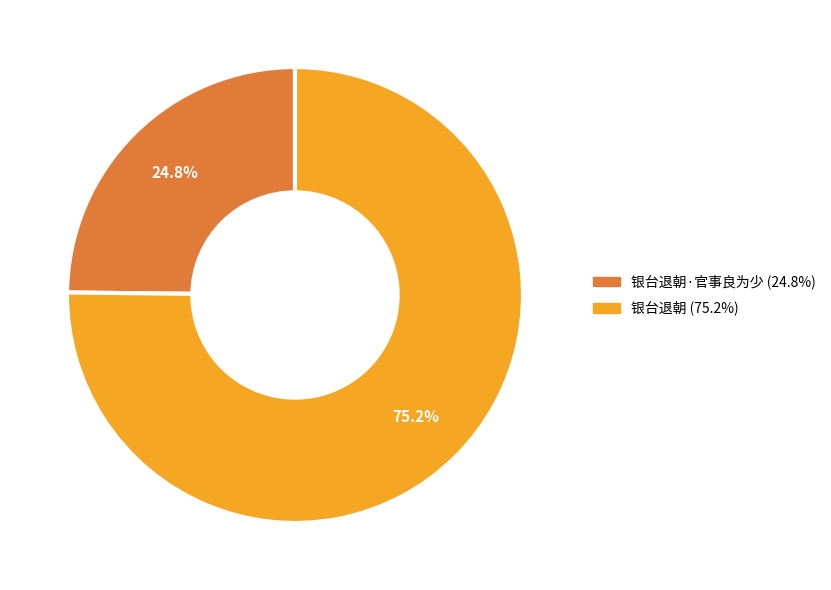

Does any single category account for the majority?

Yes